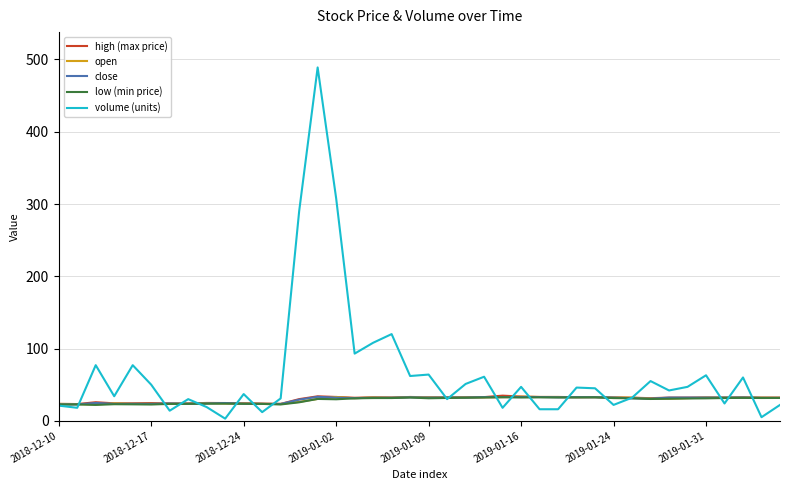

Which series has the largest total across all categories?

volume (units)